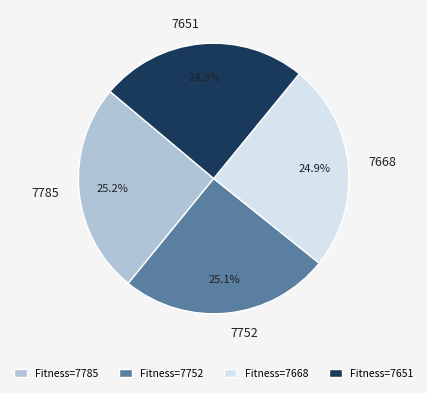

Count the number of slices in the pie.

4